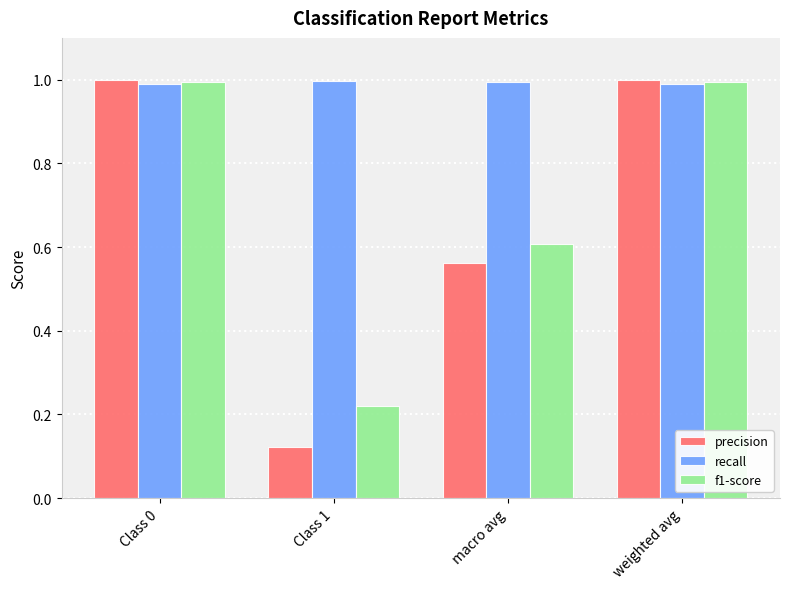

What is the maximum value for precision?

1.0